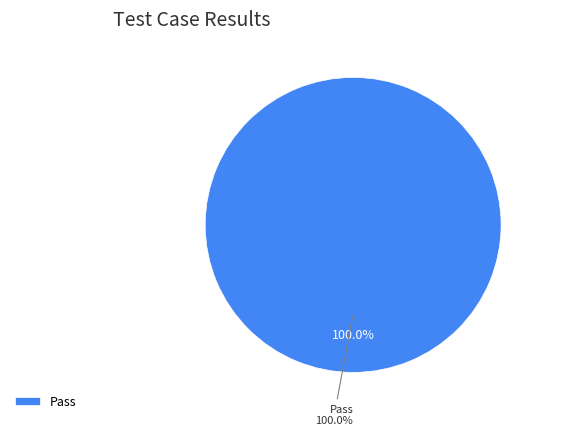

Combined, do Not executed and Fail account for over 50%?

No